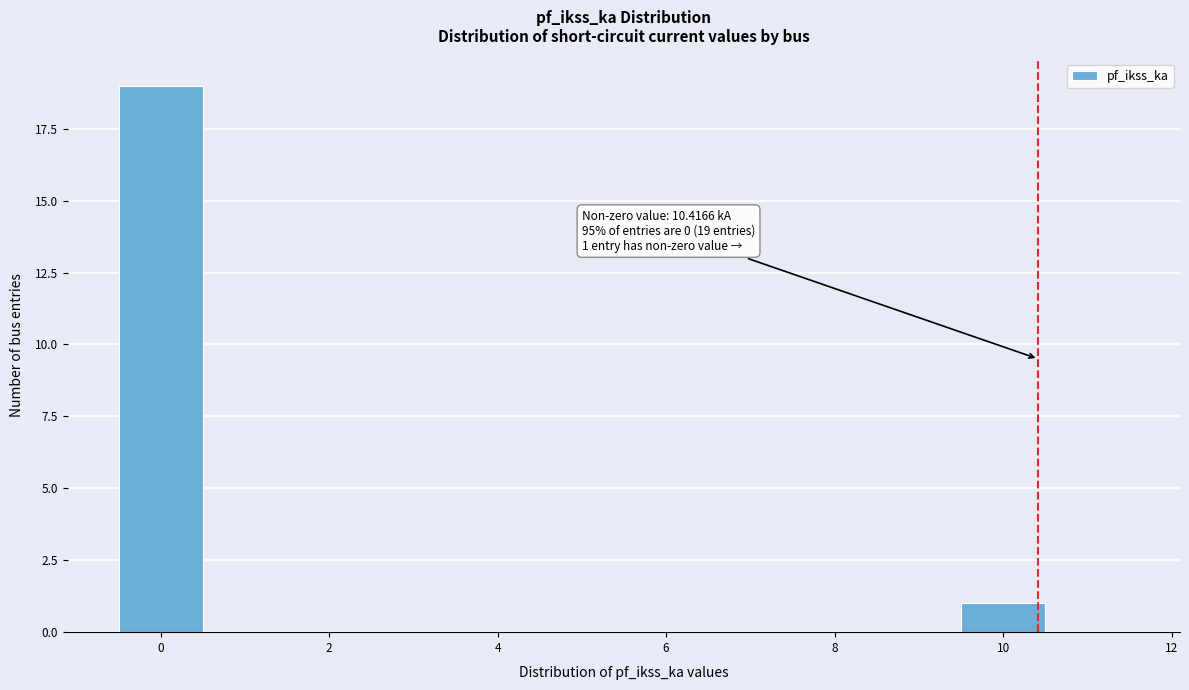

Which range on the x-axis has the tallest bar?

-0.5 to 0.5